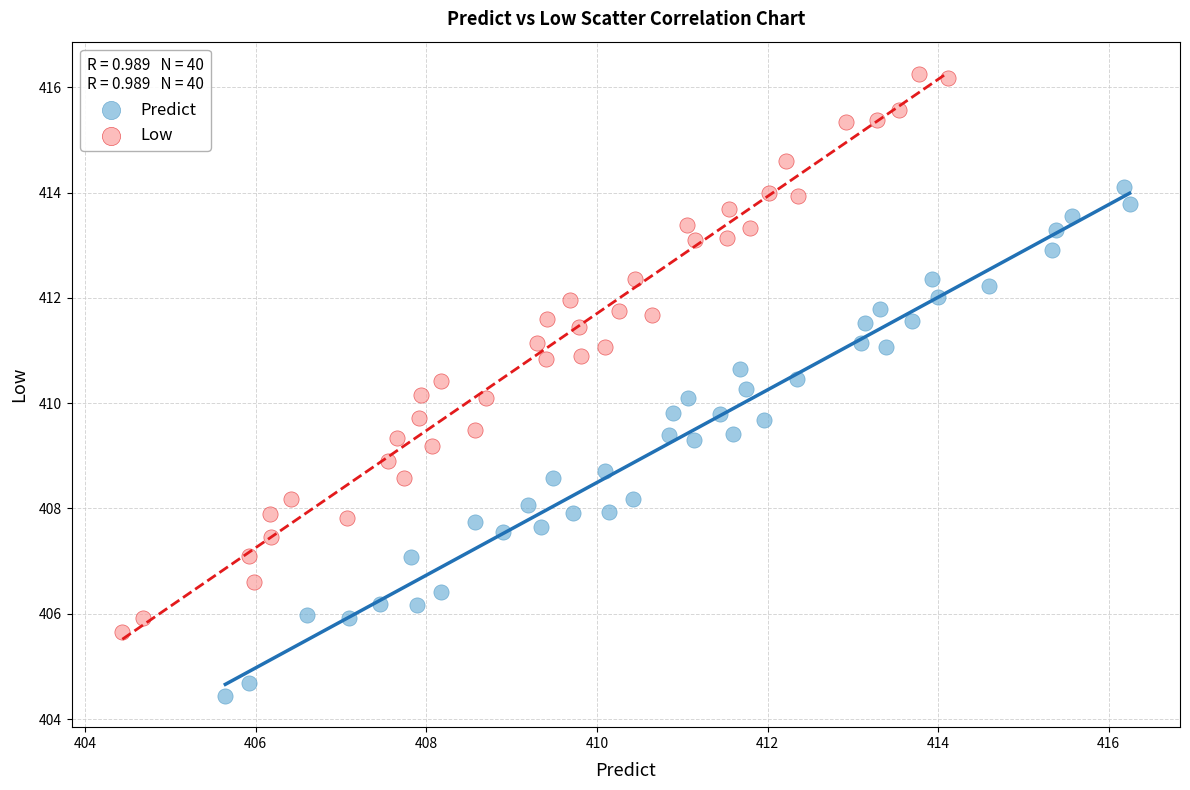

Which series contains the lowest Y value?

Predict